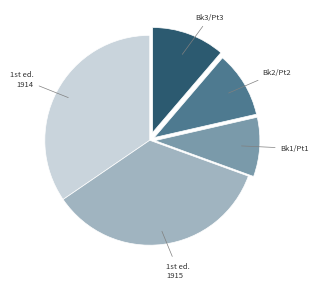

Is there any slice that represents more than half of the pie?

No